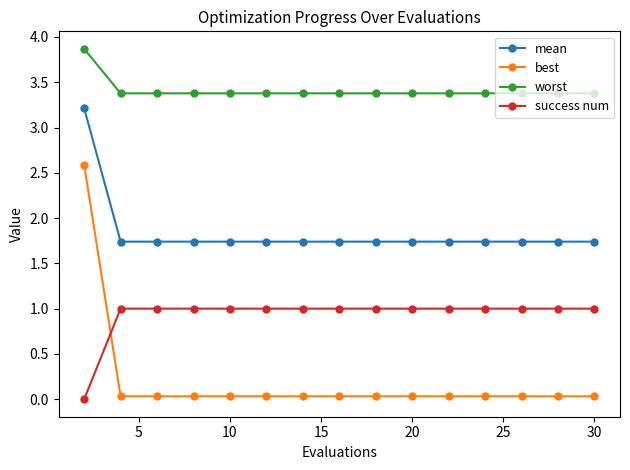

Which series has the largest range (max minus min)?

best